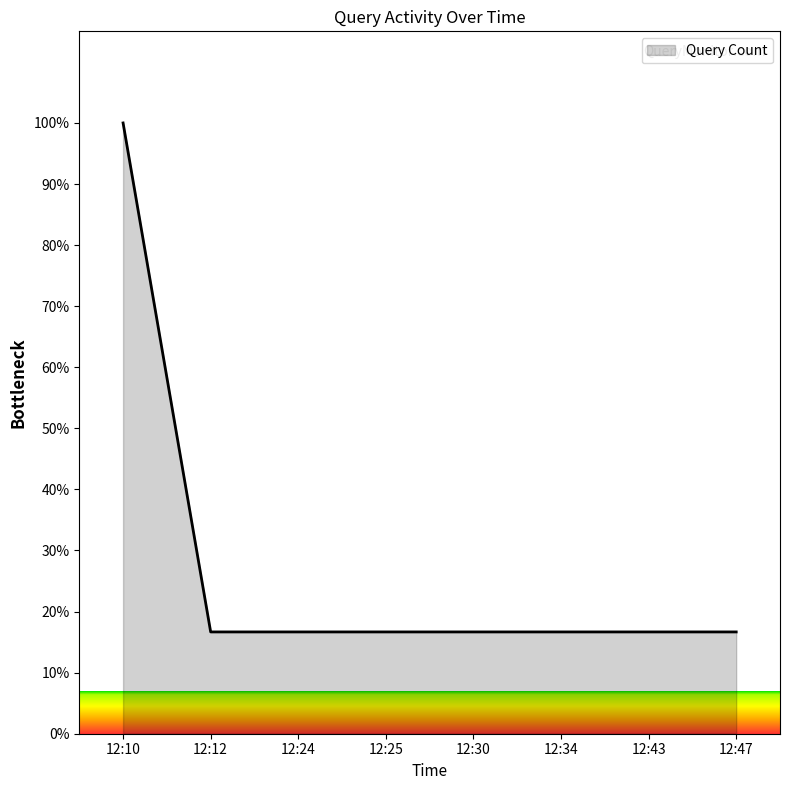

True or false: the data shows 16.7 at 12:30.

True